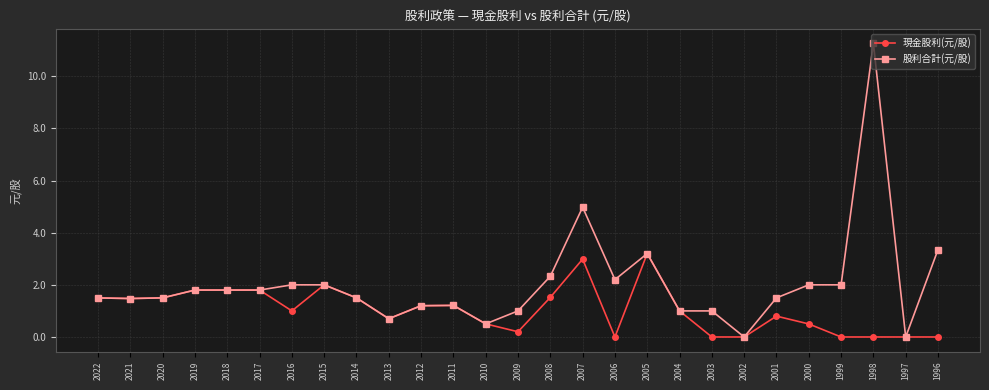

Count the number of categories in the chart.

27